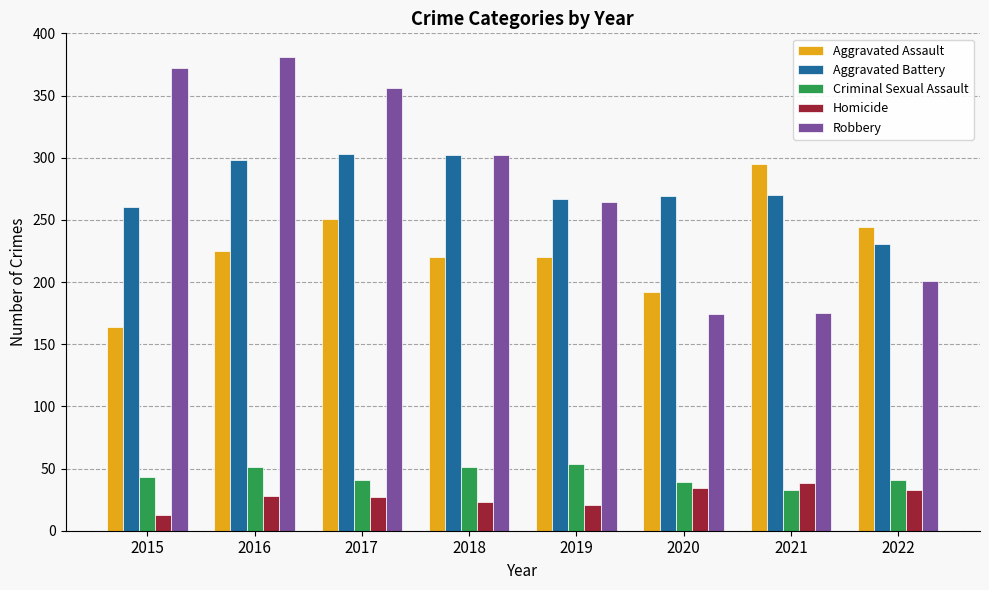

What value does the Criminal Sexual Assault series have at 2018, to the nearest 5?

50